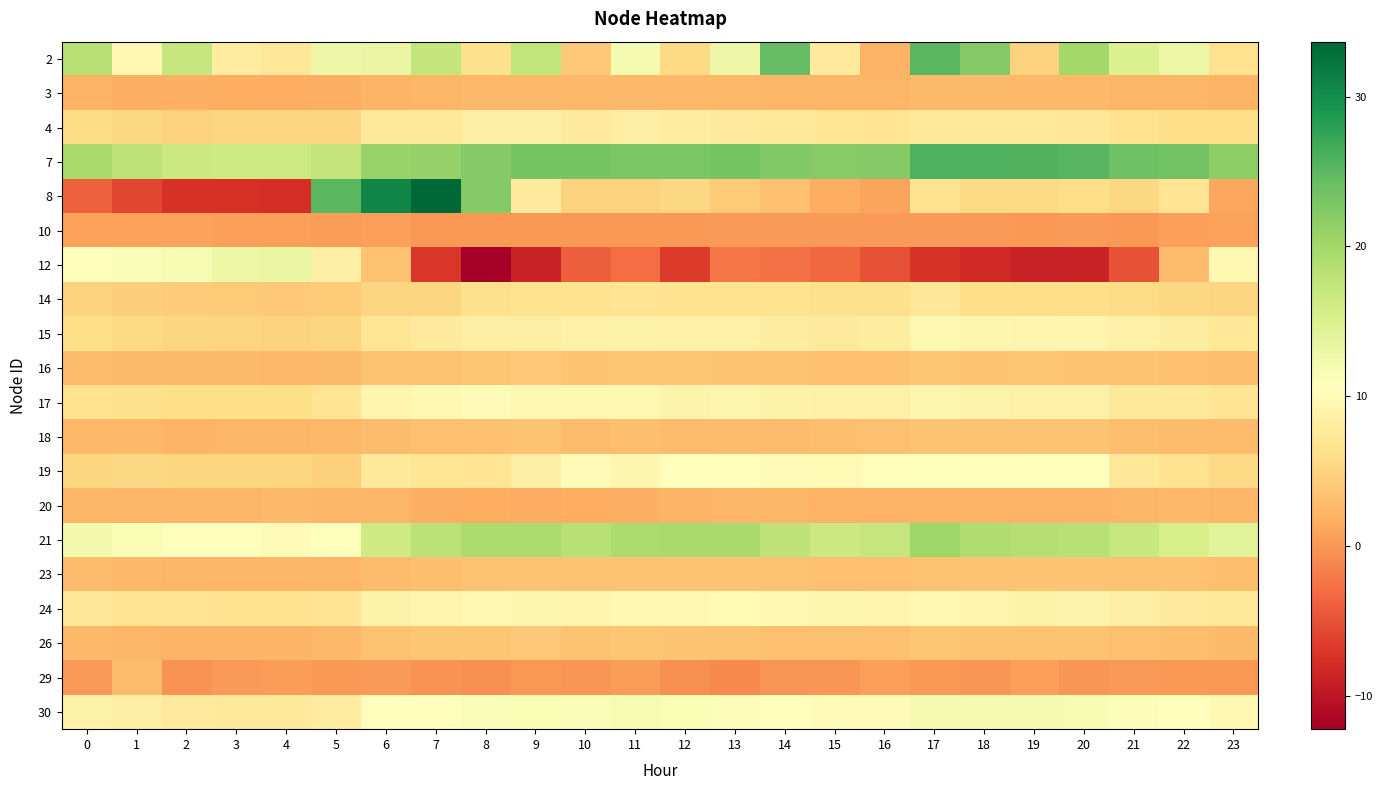

What is the minimum value shown in the chart?

-12.2